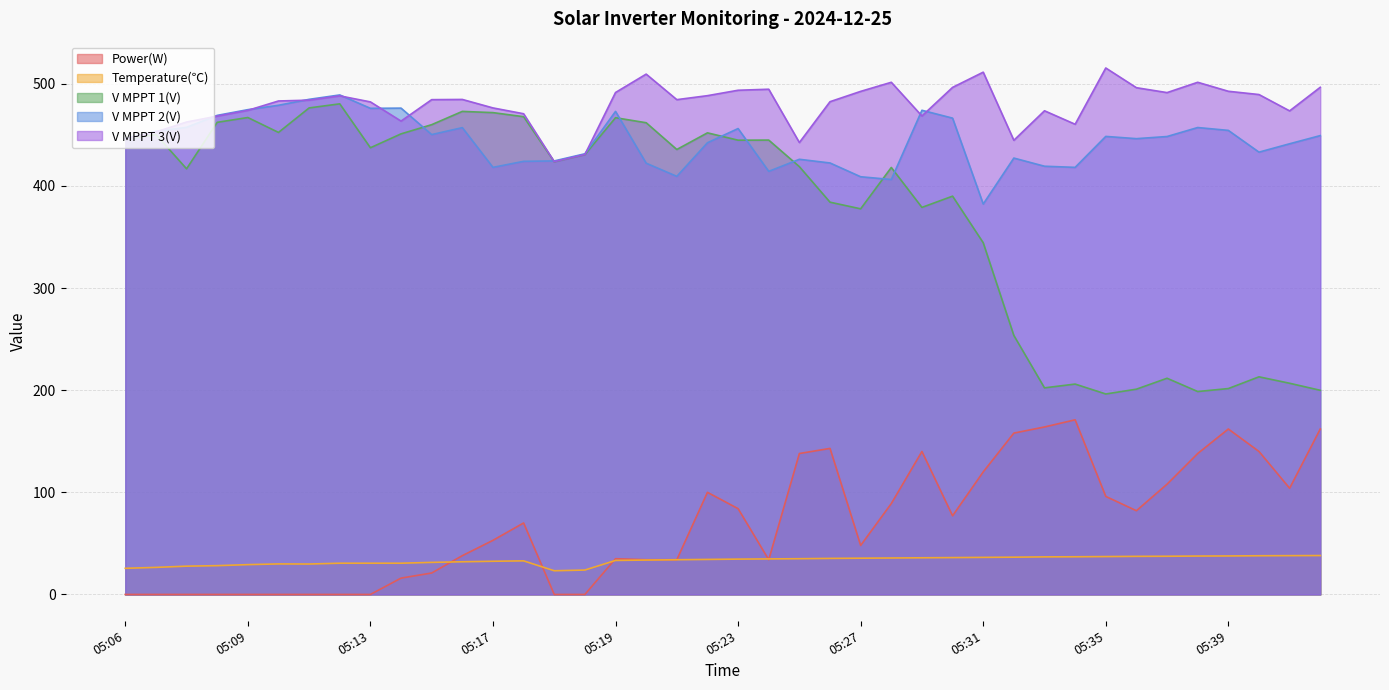

What is the maximum value shown in the chart?

515.5